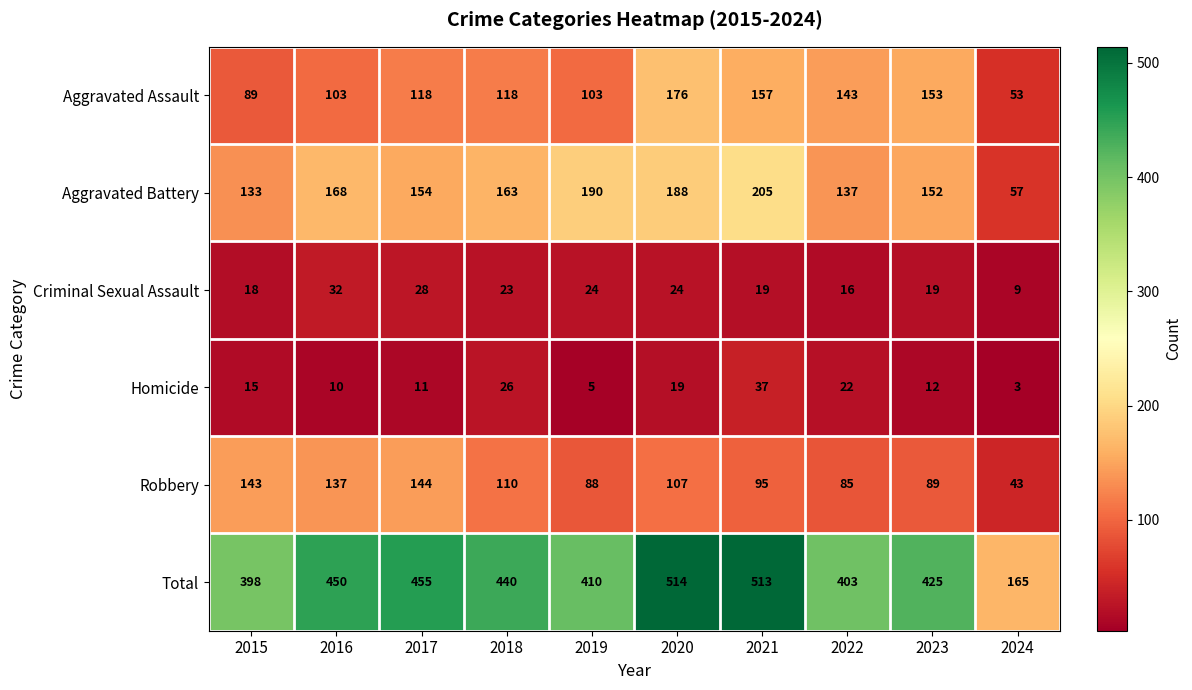

At which label is Total closest to 339?

2015